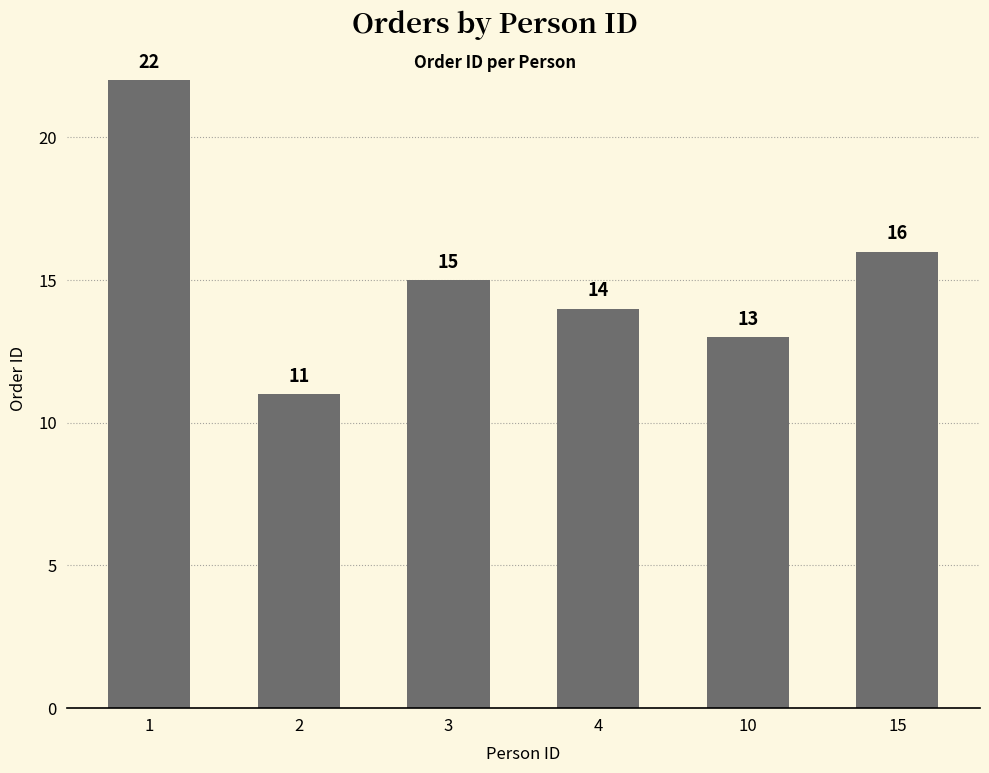

Does the chart contain any negative values?

No